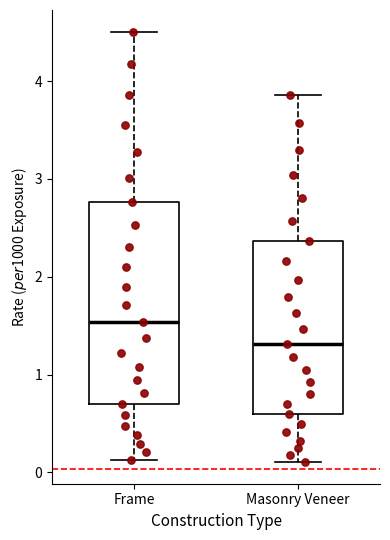

Where does the lower whisker of the box for Frame end on the y-axis? The values are not printed on the chart, so give them approximately, as read against the axis.

0.1